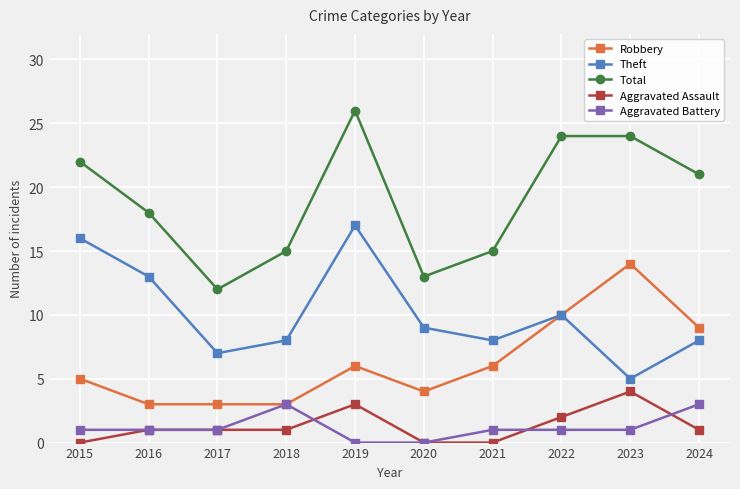

What is the difference between the highest and lowest values at 2018?

14